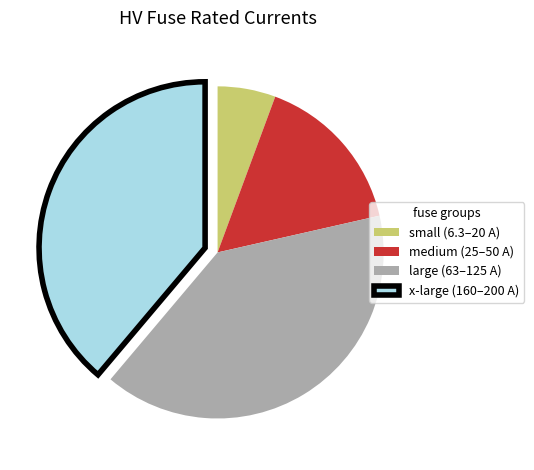

Does small (6.3–20 A) represent more than half of the total?

No